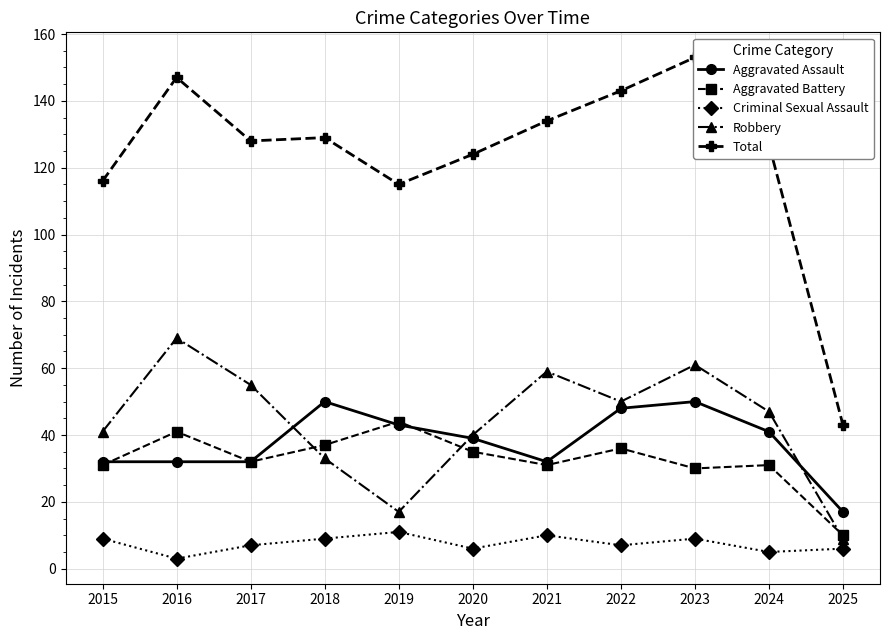

Where is the first local maximum for Criminal Sexual Assault?

2019